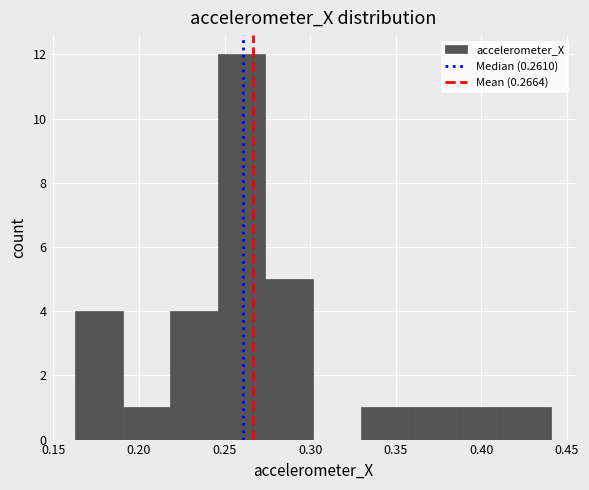

Reading left to right, list every bar in this chart as the range it spans on the x-axis followed by its height. Neither the bar edges nor the heights are printed on the chart, so give them approximately, as read against the axes.

0.165 to 0.190: 4
0.190 to 0.220: 1
0.220 to 0.245: 4
0.245 to 0.275: 12
0.275 to 0.300: 5
0.300 to 0.330: 0
0.330 to 0.355: 1
0.355 to 0.385: 1
0.385 to 0.415: 1
0.415 to 0.440: 1